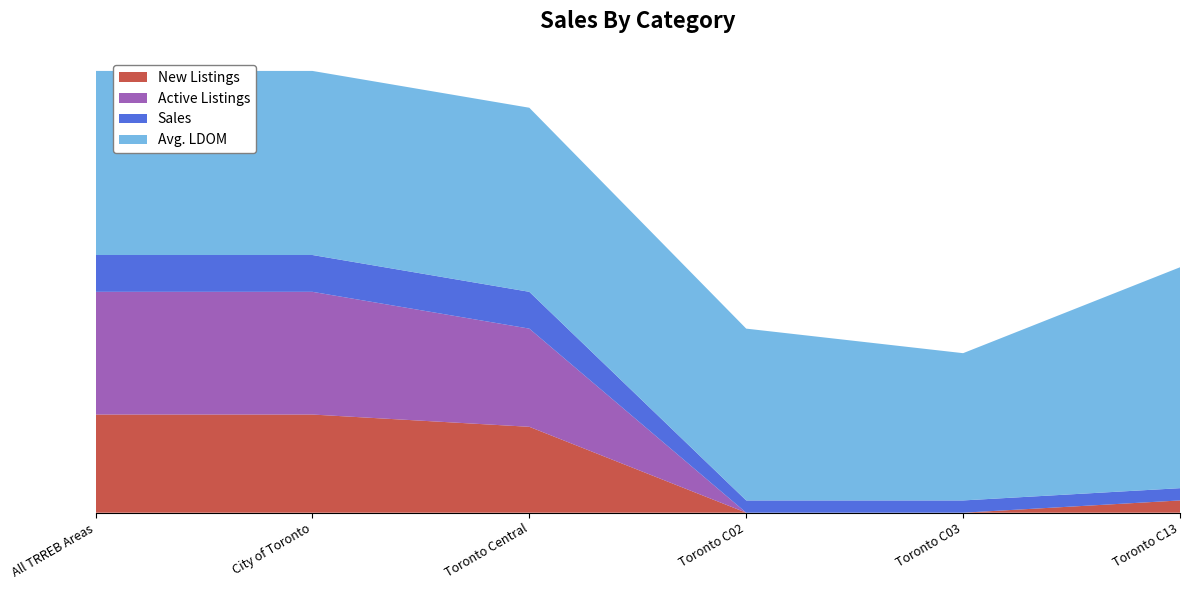

Reading left to right, what are all the values shown in this chart?

New Listings: All TRREB Areas=8	City of Toronto=8	Toronto Central=7	Toronto C02=0	Toronto C03=0	Toronto C13=1
Active Listings: All TRREB Areas=10	City of Toronto=10	Toronto Central=8	Toronto C02=0	Toronto C03=0	Toronto C13=0
Sales: All TRREB Areas=3	City of Toronto=3	Toronto Central=3	Toronto C02=1	Toronto C03=1	Toronto C13=1
Avg. LDOM: All TRREB Areas=15	City of Toronto=15	Toronto Central=15	Toronto C02=14	Toronto C03=12	Toronto C13=18